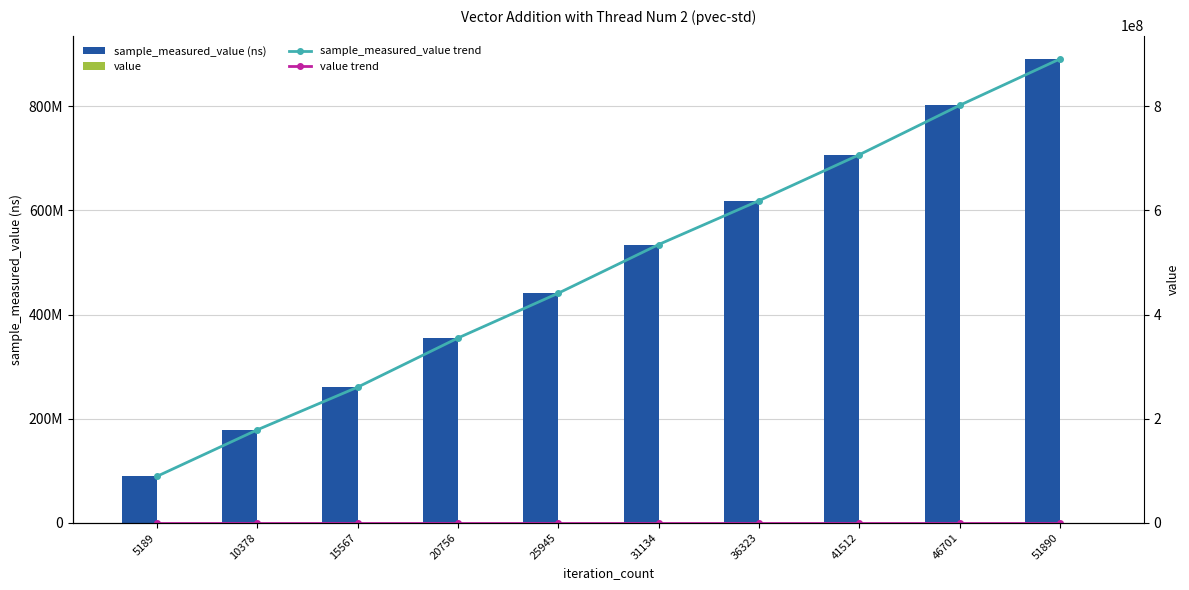

What is the average value of the sample_measured_value trend series?

487841666